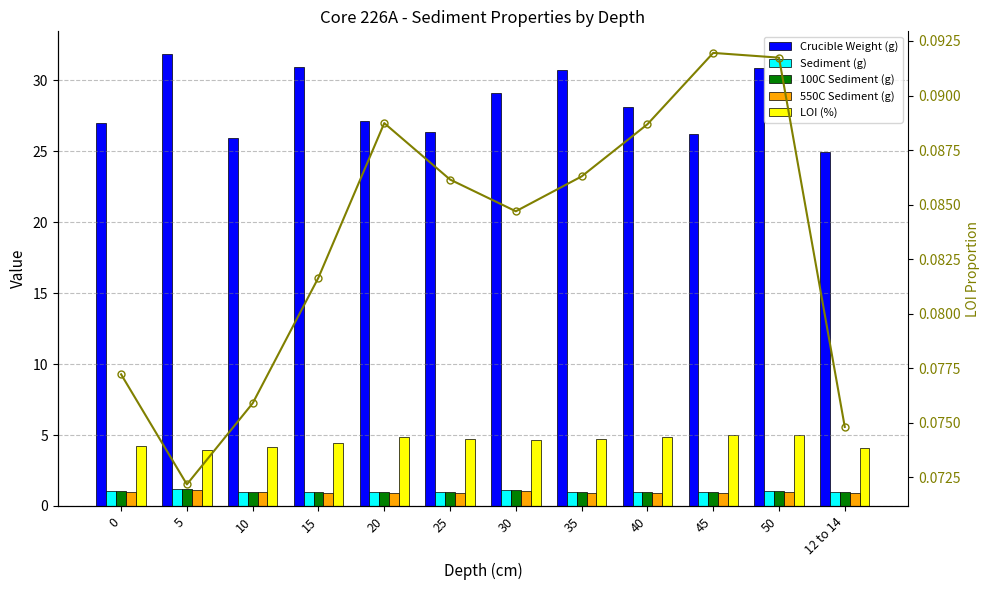

At how many categories does at least one series exceed 30?

4